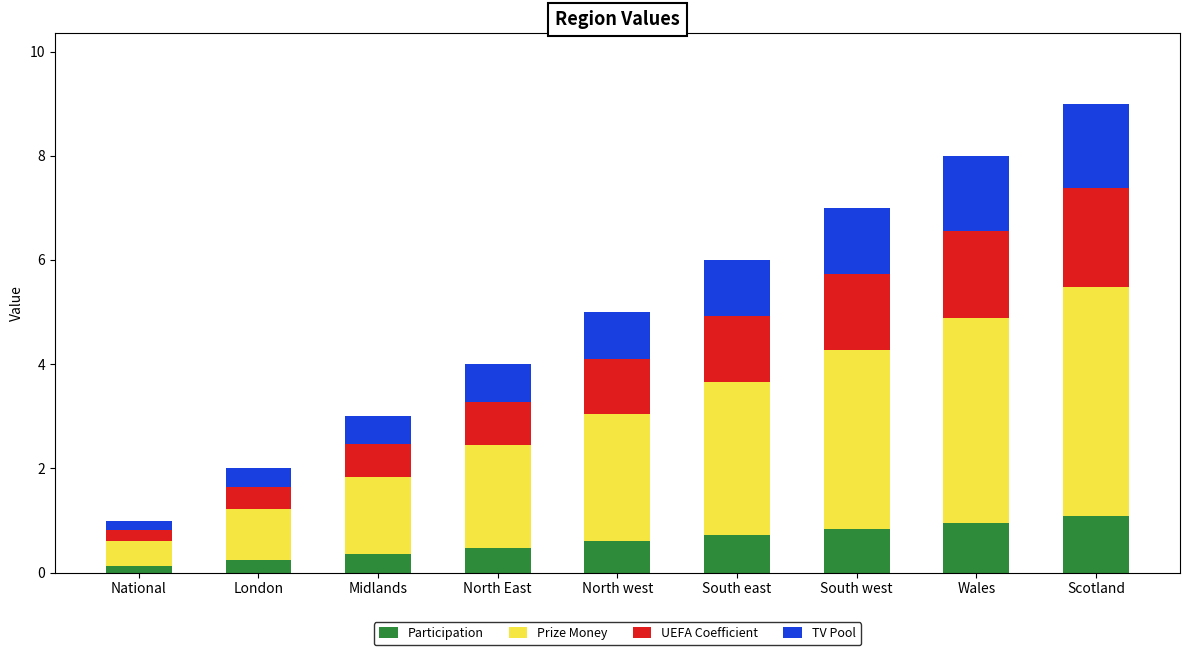

What is the total value across all series at South west?

7.0